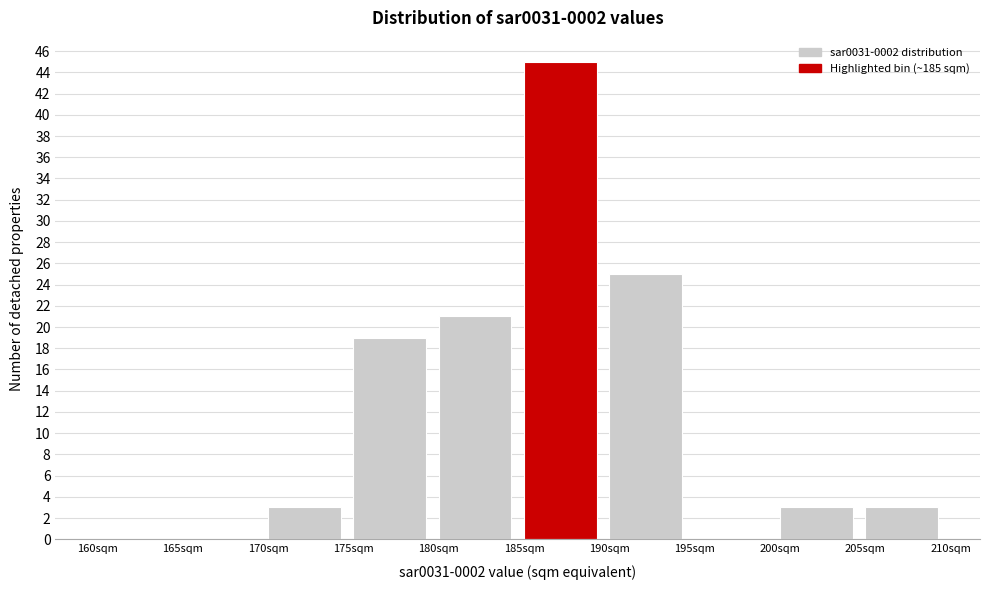

What is the height of the bar covering 205 to 210 on the x-axis? The values are not printed on the chart, so give them approximately, as read against the axis.

3